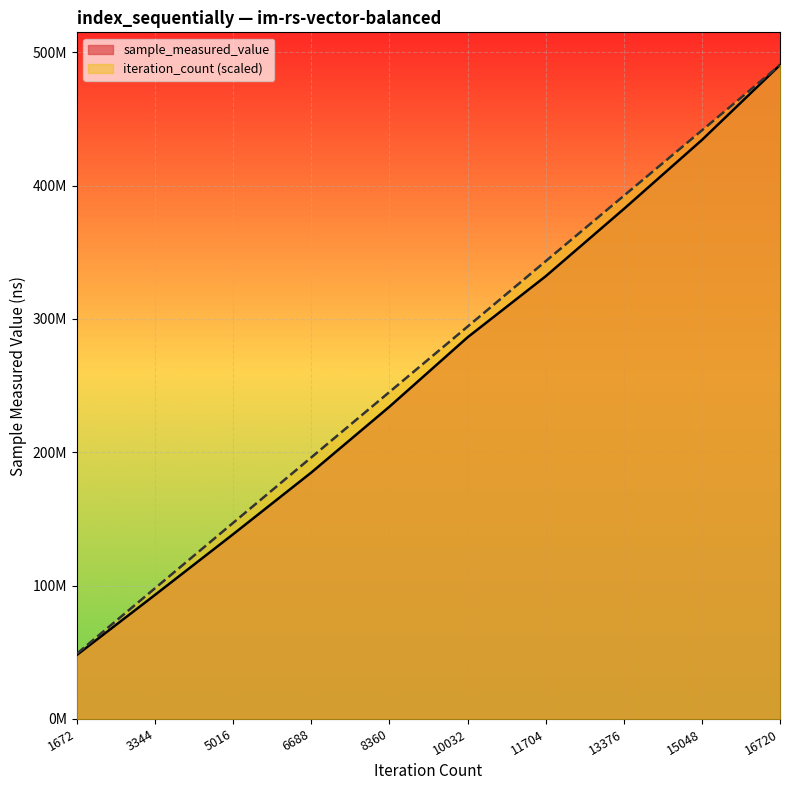

What are all the series names shown in the legend?

sample_measured_value, iteration_count (scaled)